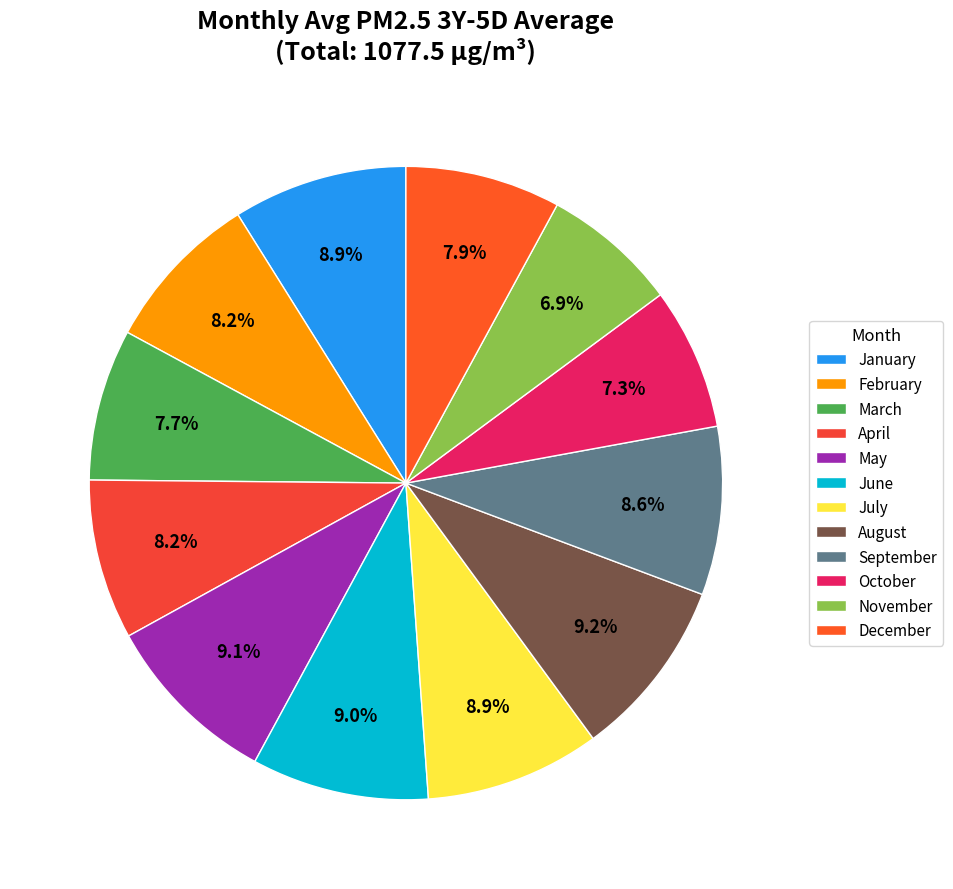

Count the number of slices in the pie.

12